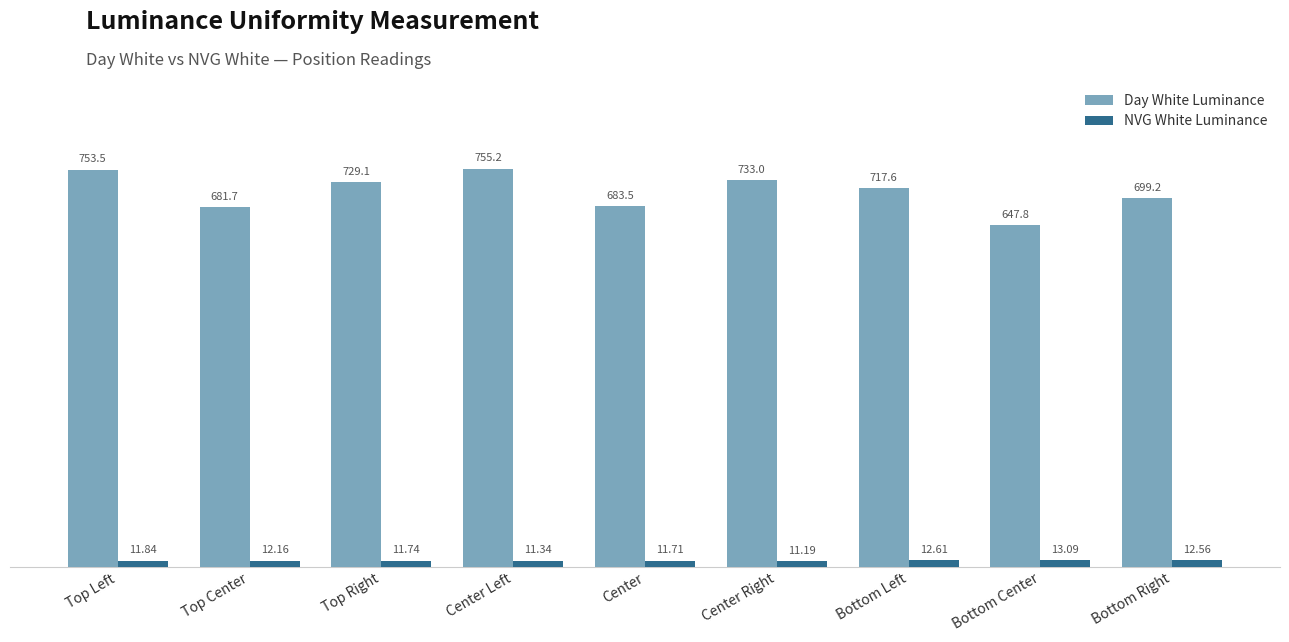

What position from the left is Top Left?

1